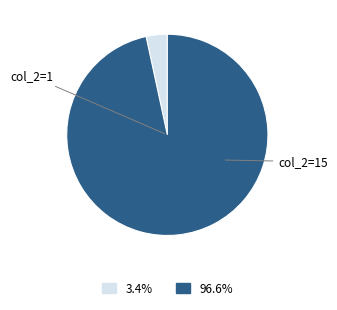

Count the number of slices in the pie.

2